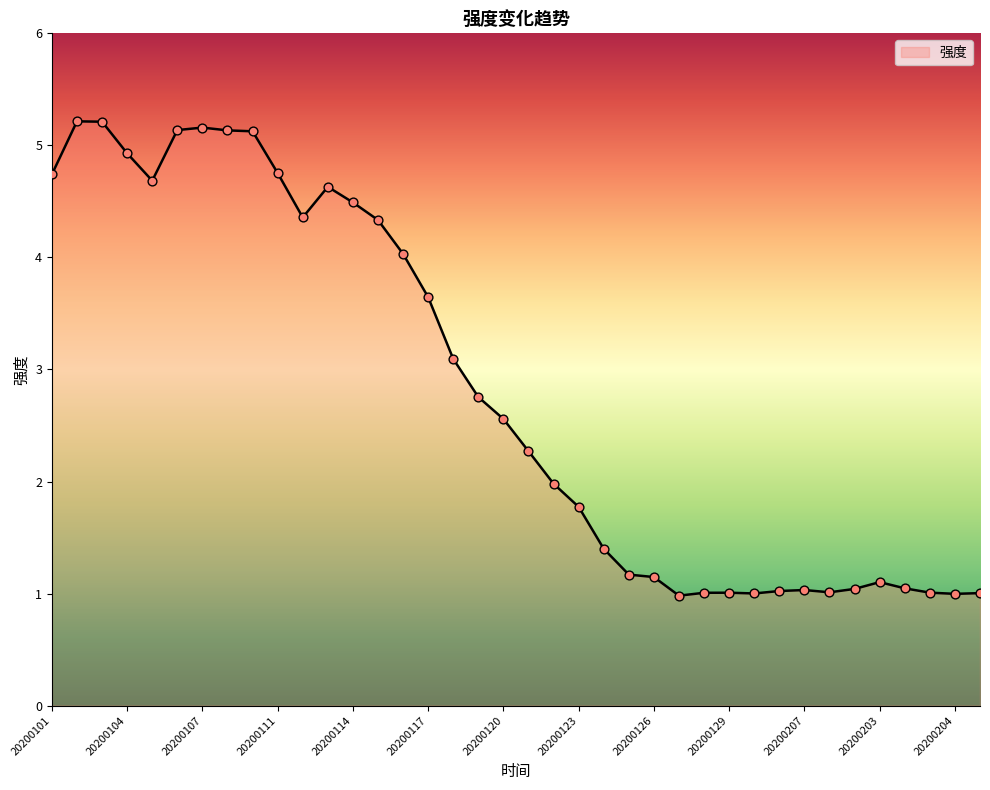

What is the maximum value shown in the chart?

5.2